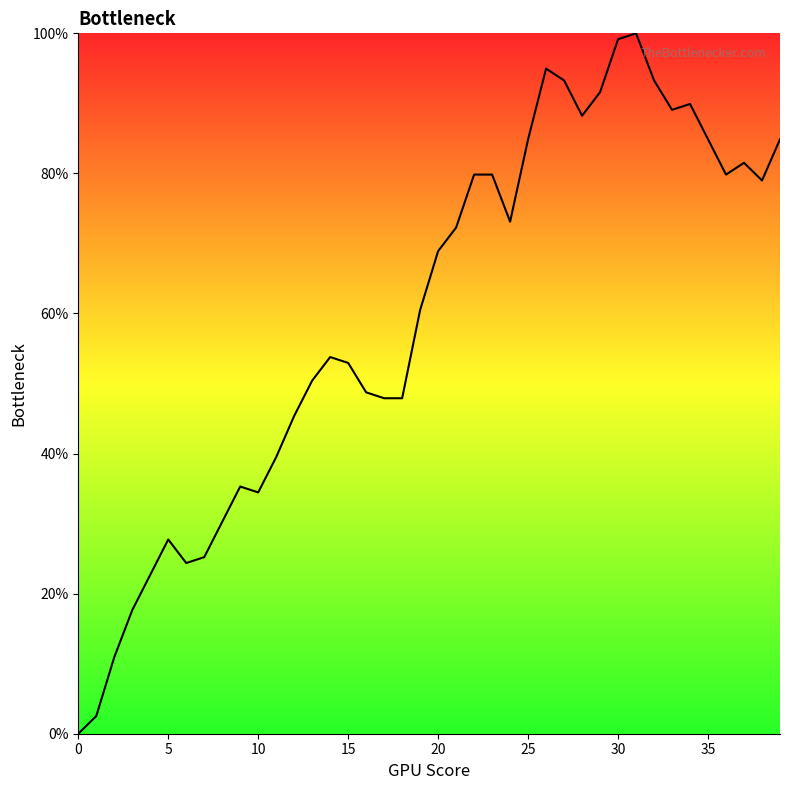

What is the maximum value shown in the chart?

100.0